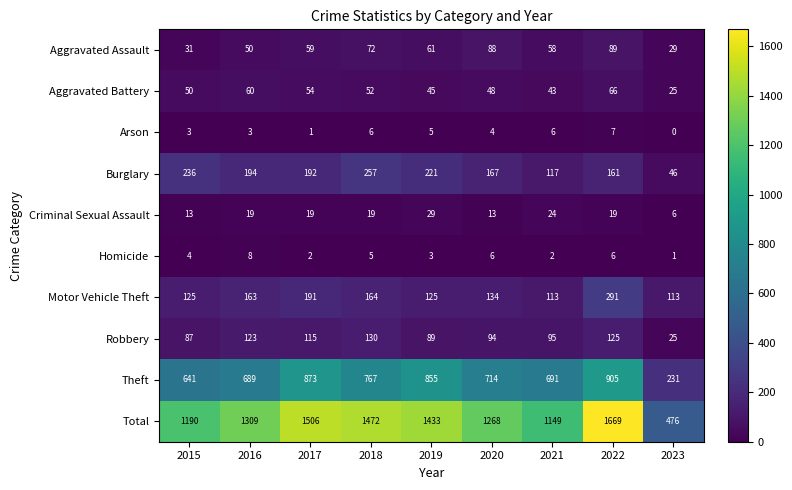

True or false: Aggravated Assault has a value of 29 at 2023.

True